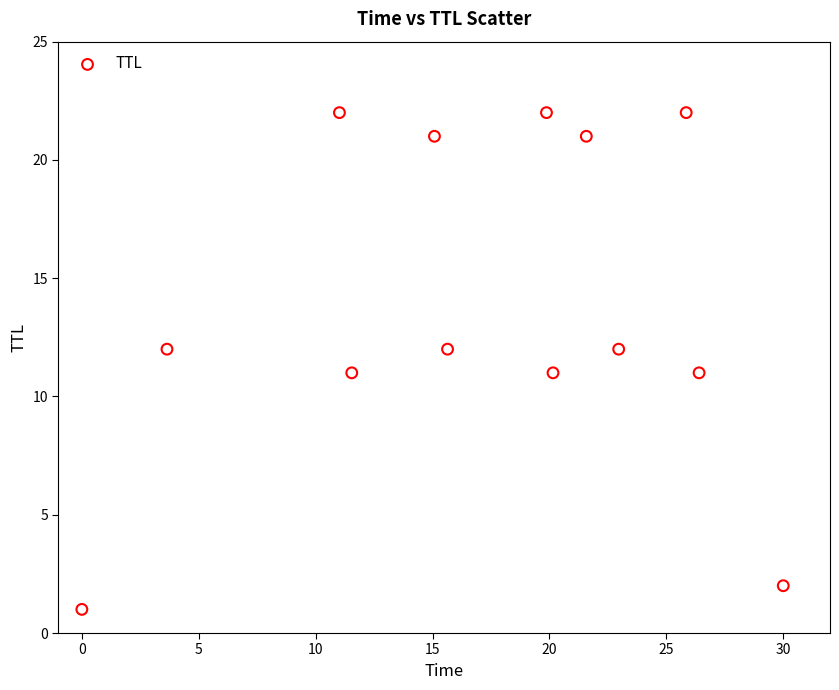

What is the range of Y values (max minus min)?

21